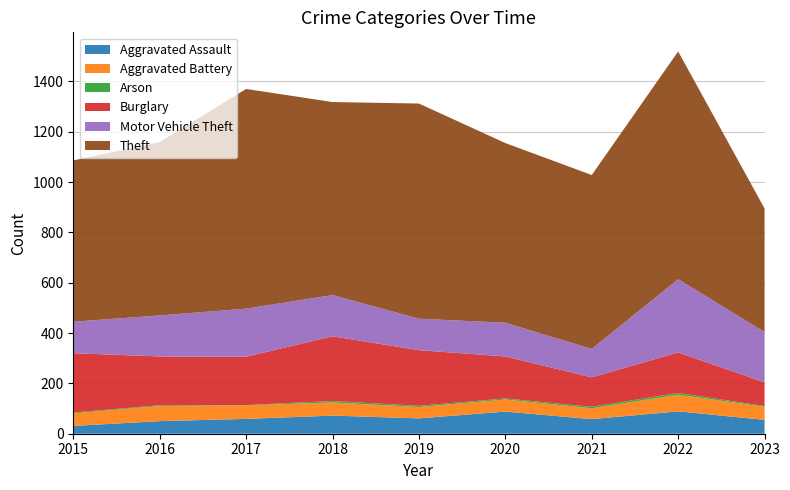

Reading left to right, transcribe all the data shown in this chart.

Aggravated Assault: 31	50	59	72	61	88	58	89	55
Aggravated Battery: 50	60	54	52	45	48	43	66	52
Arson: 3	3	1	6	5	4	6	7	3
Burglary: 236	194	192	257	221	167	117	161	94
Motor Vehicle Theft: 125	163	191	164	125	134	113	291	200
Theft: 641	689	873	767	855	714	691	905	491